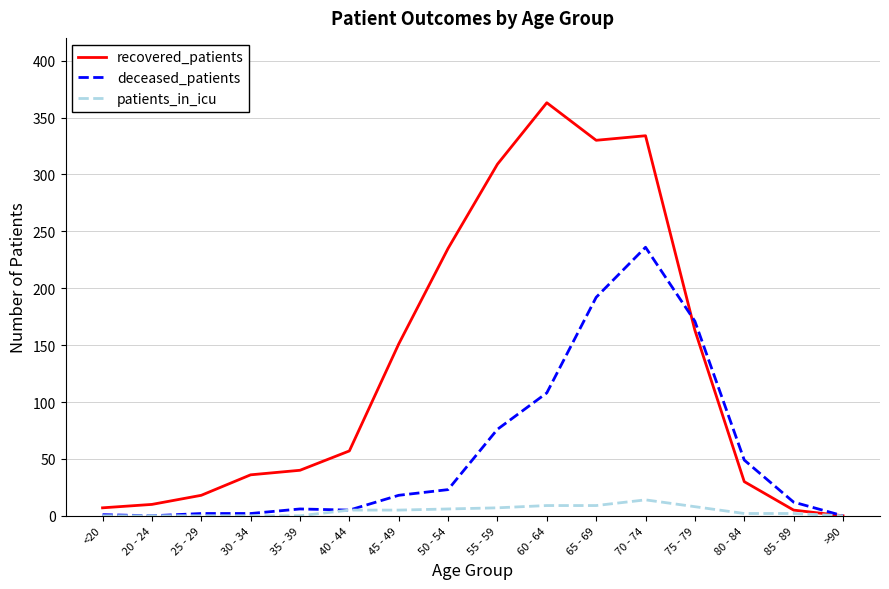

At which label is recovered_patients closest to 181?

75 - 79